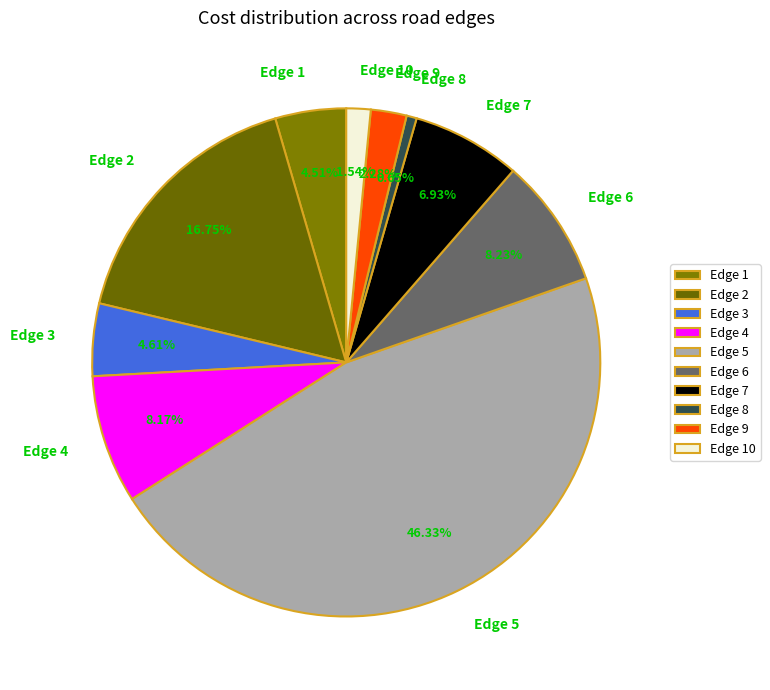

Is there any slice that represents more than half of the pie?

No